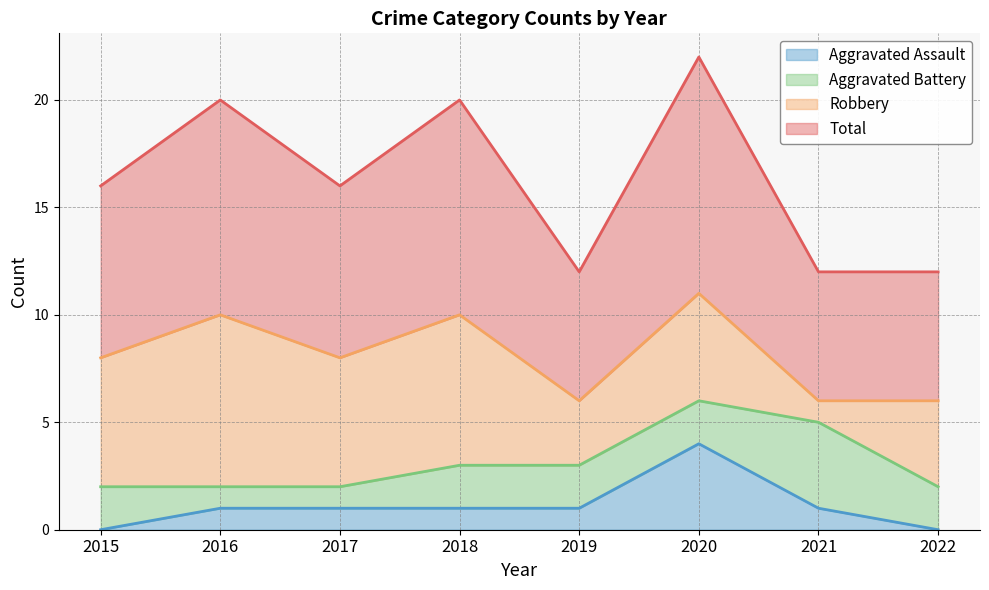

Is it true that Total equals 8 at 2017?

True